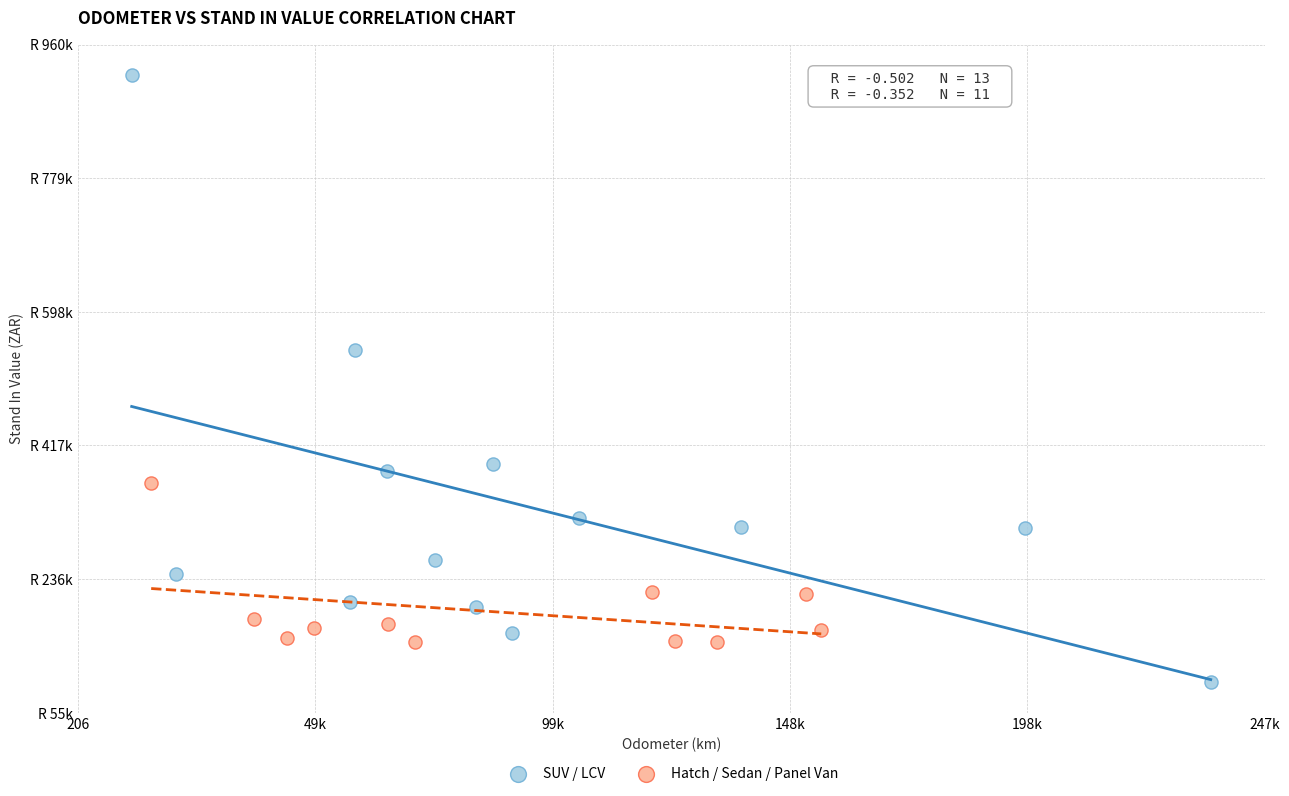

Which series has the largest Y range (max minus min)?

SUV / LCV